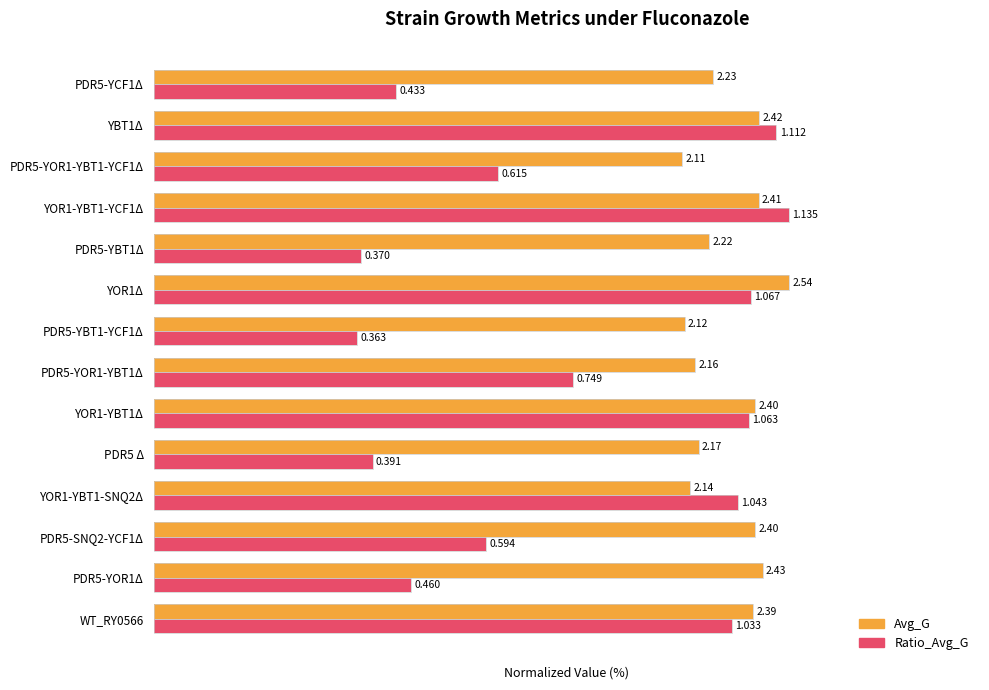

What are all the series names shown in the legend?

Avg_G, Ratio_Avg_G